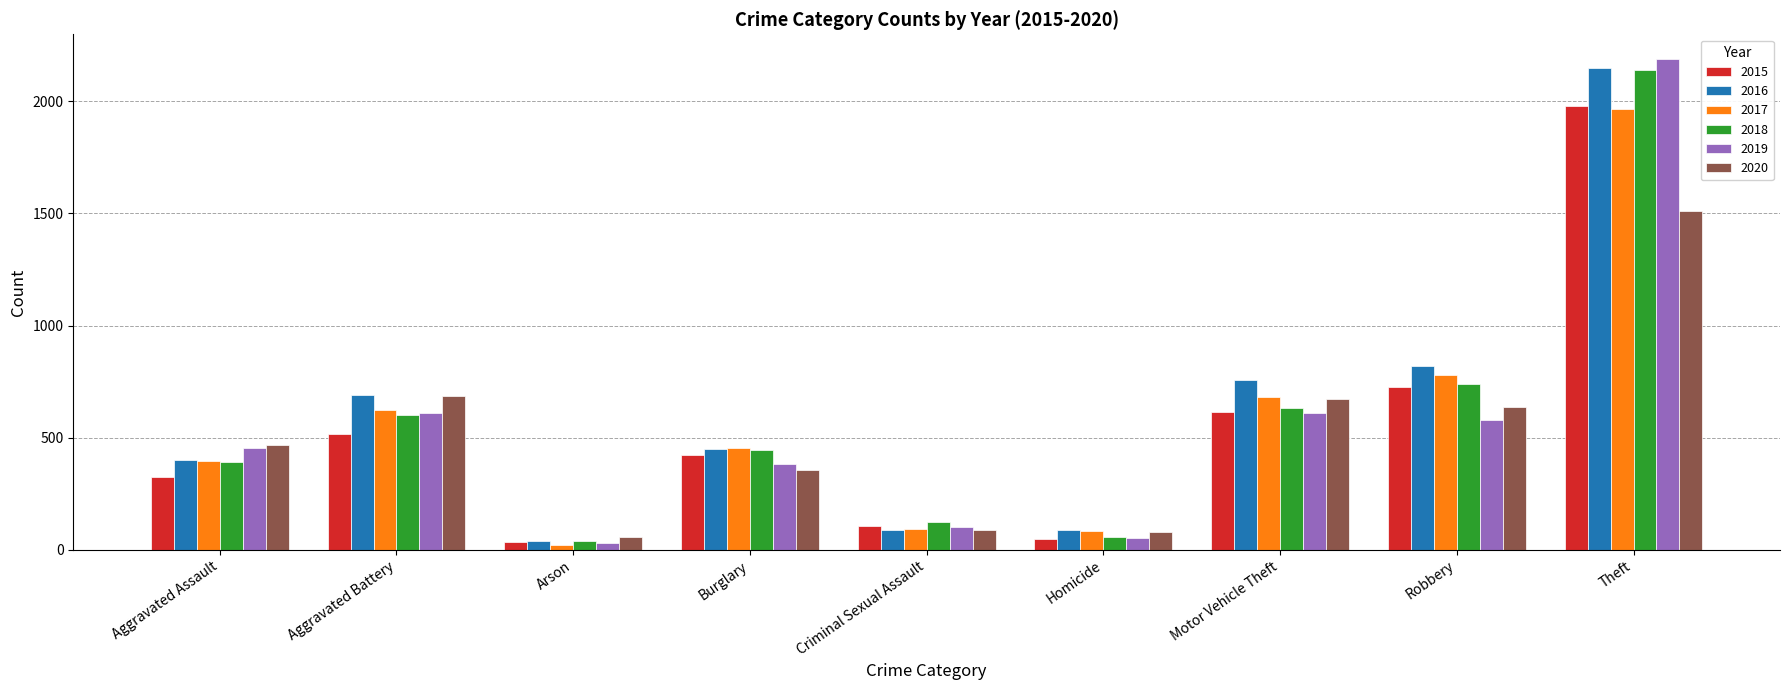

What is the maximum value for 2016?

2148